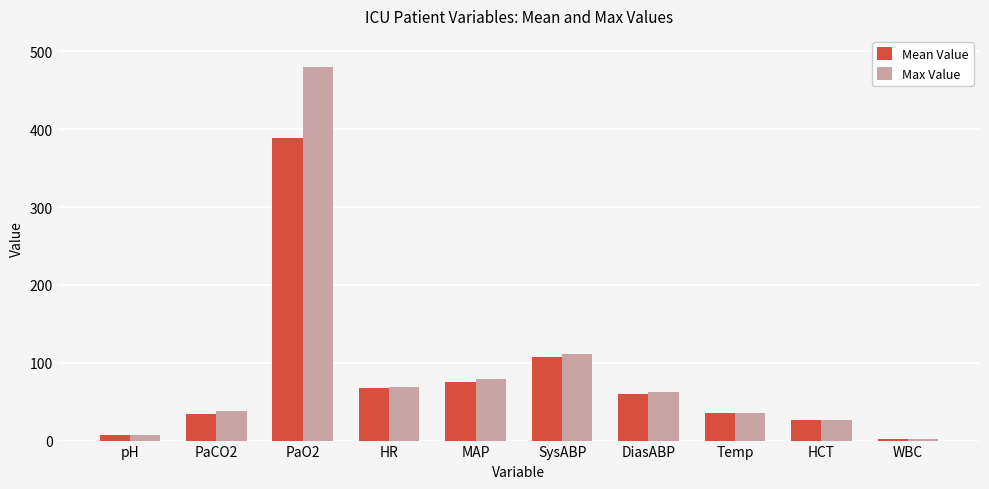

How many data points in Mean Value are above 59?

5